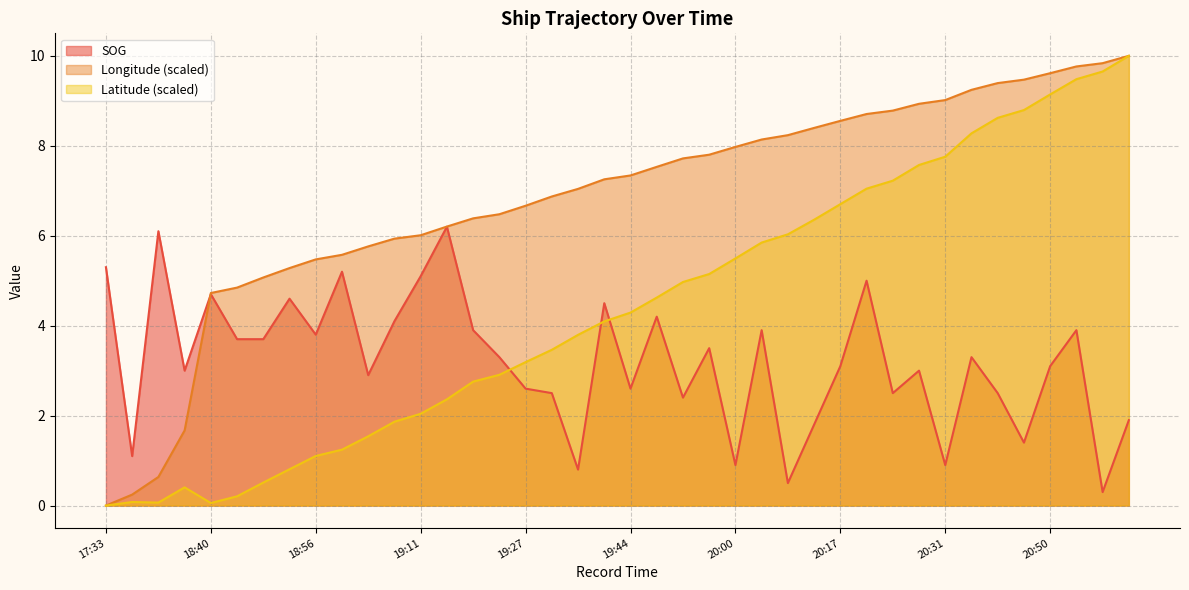

What position from the right is 18:47?

34